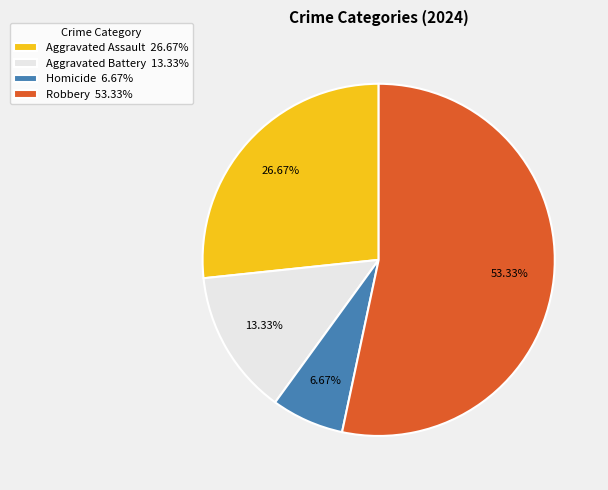

The Robbery slice represents 65% of the pie. True or false?

False